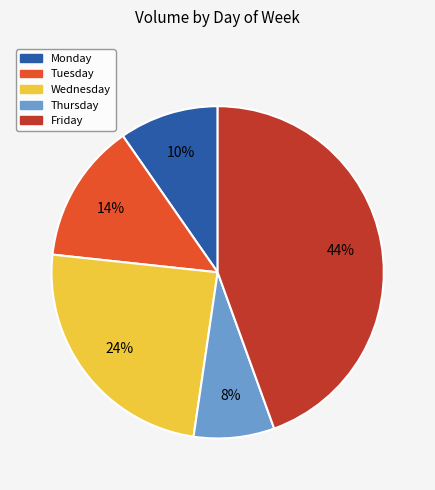

Between Wednesday and Friday, which is larger?

Friday